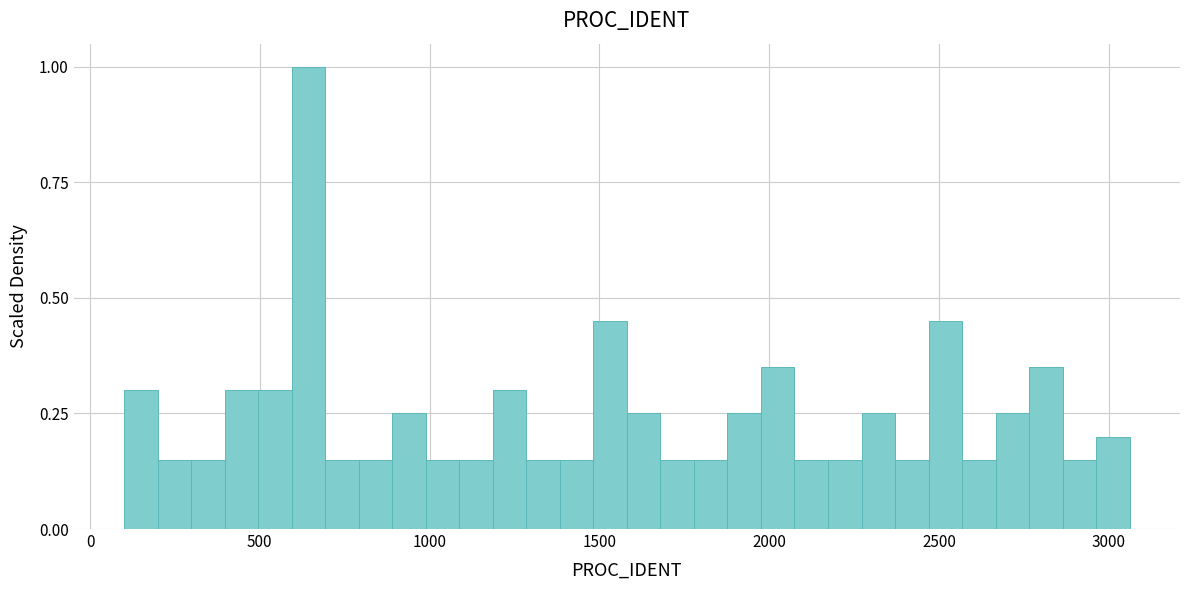

Read against the x-axis, roughly where is the centre of the tallest bar?

650